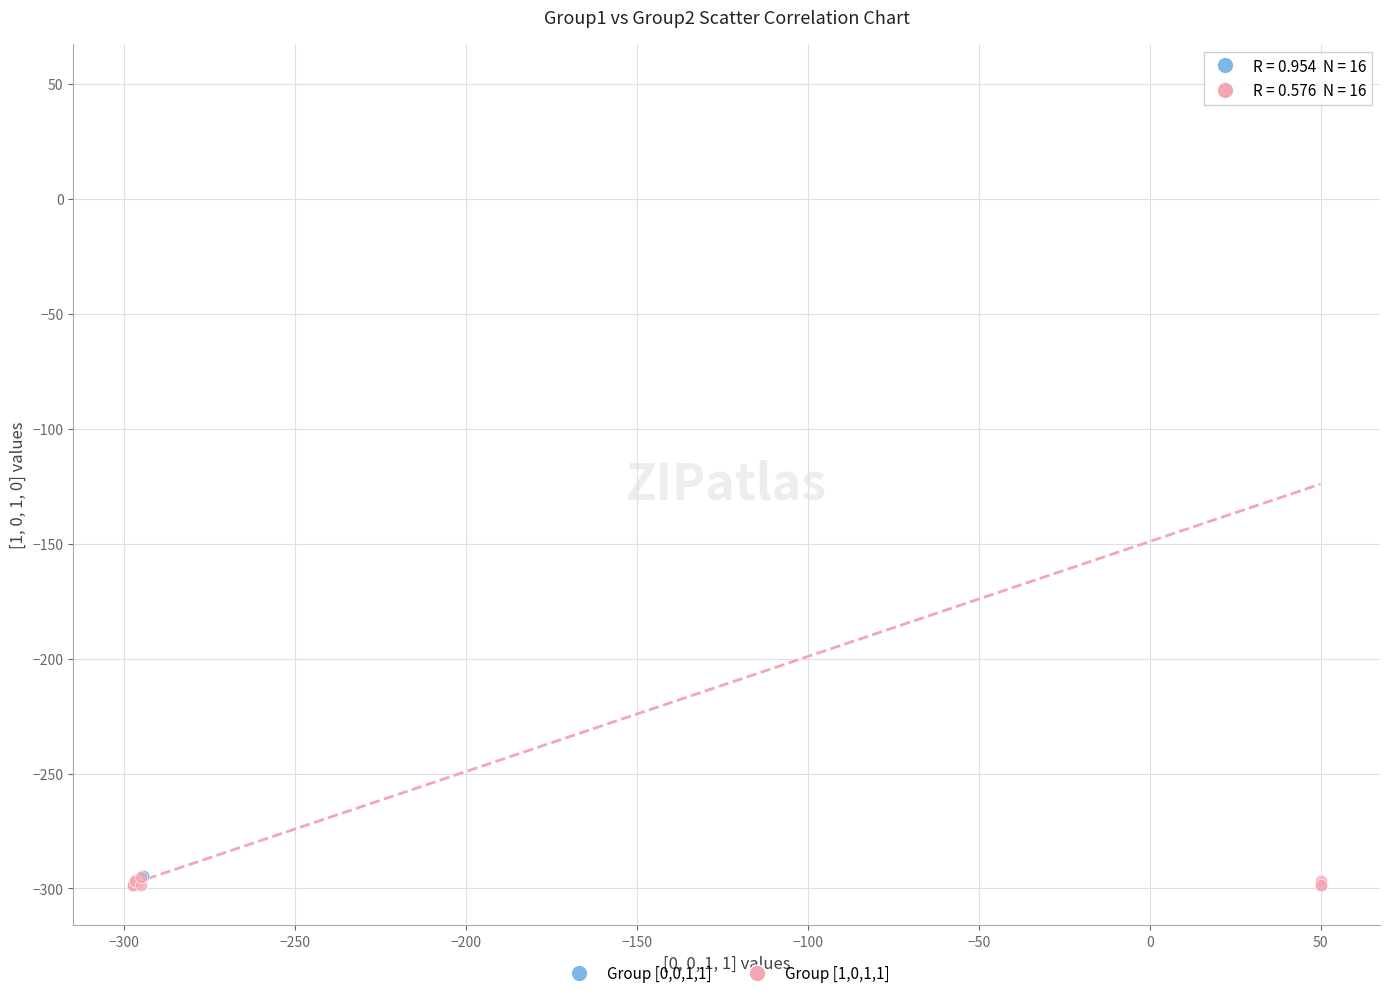

Which series reaches the maximum Y coordinate?

Group [1,0,1,1]